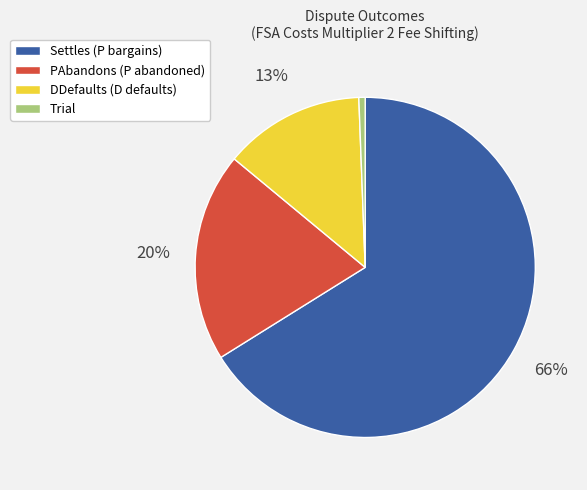

What is the smallest slice in the pie chart?

Trial